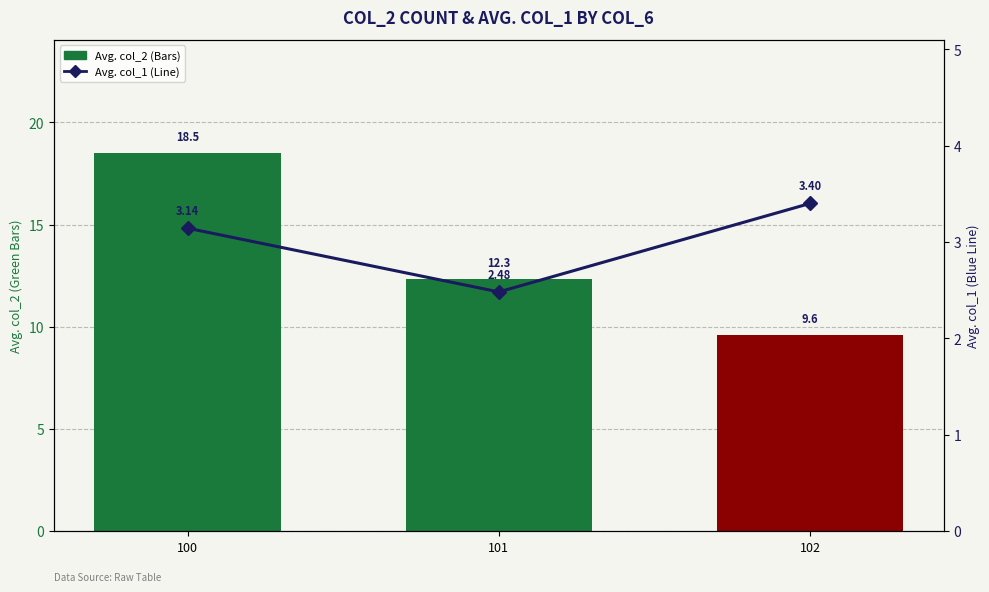

What is the average value of the Avg. col_1 series?

3.0